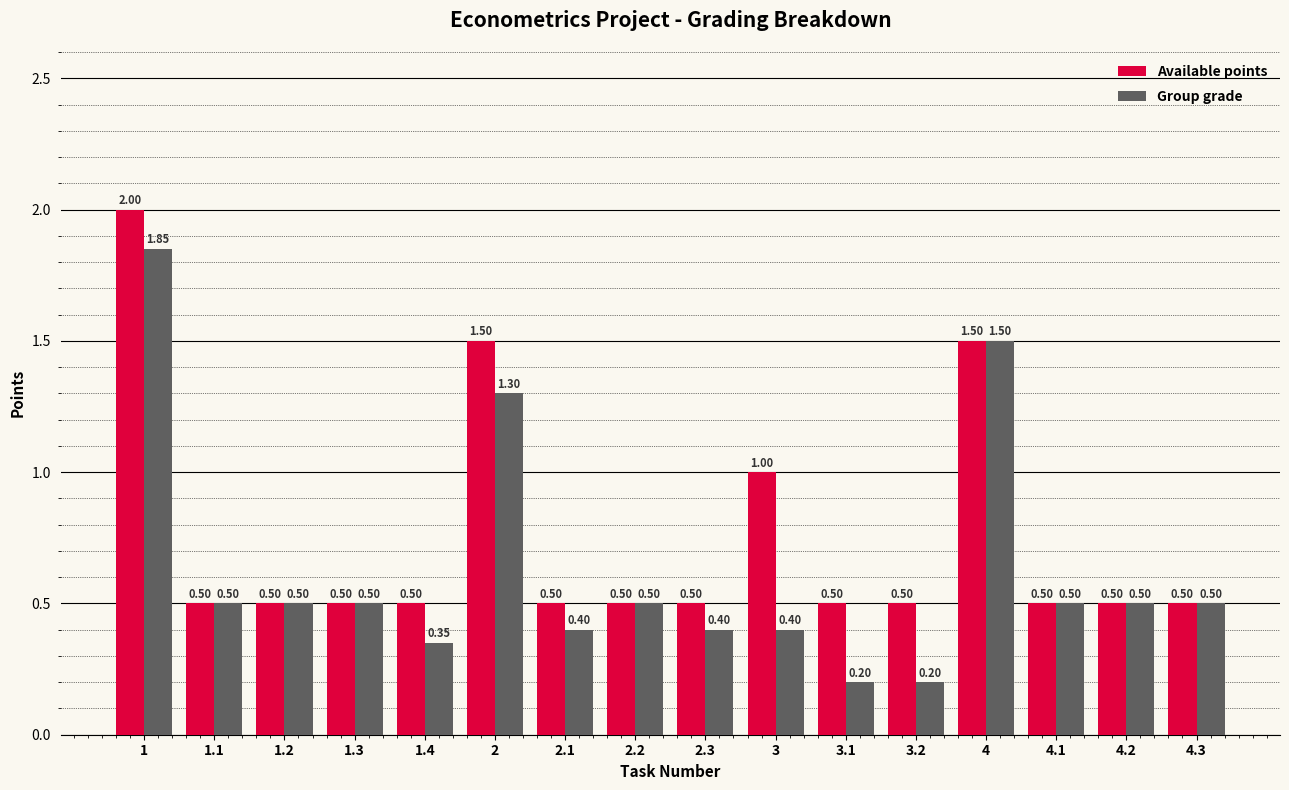

Is the value of Available points at 2.3 greater than the value of Group grade at 4?

No